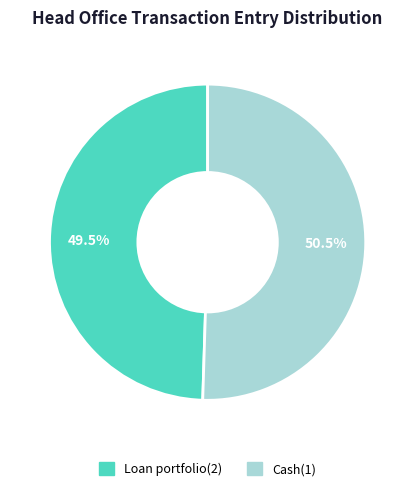

Which has a higher value, Cash(1) or Loan portfolio(2)?

Cash(1)